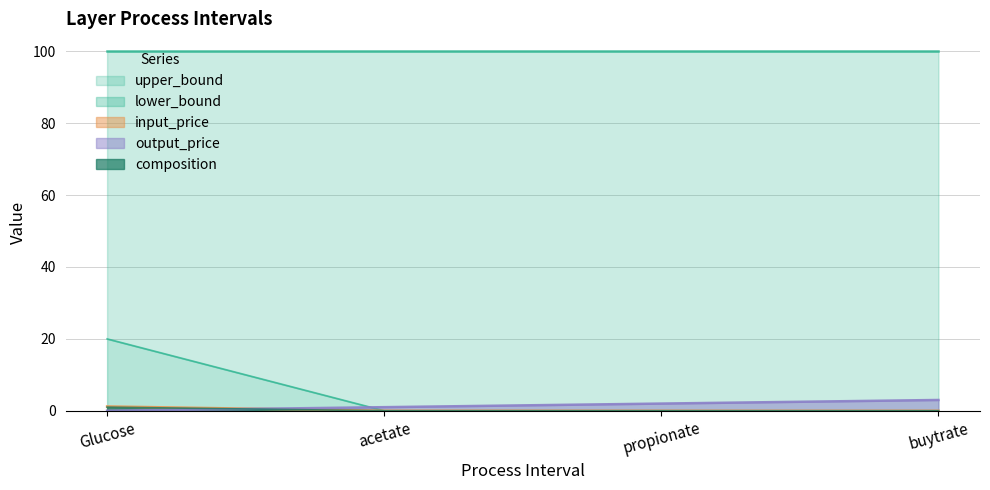

Is it true that lower_bound equals 0.0 at buytrate?

True